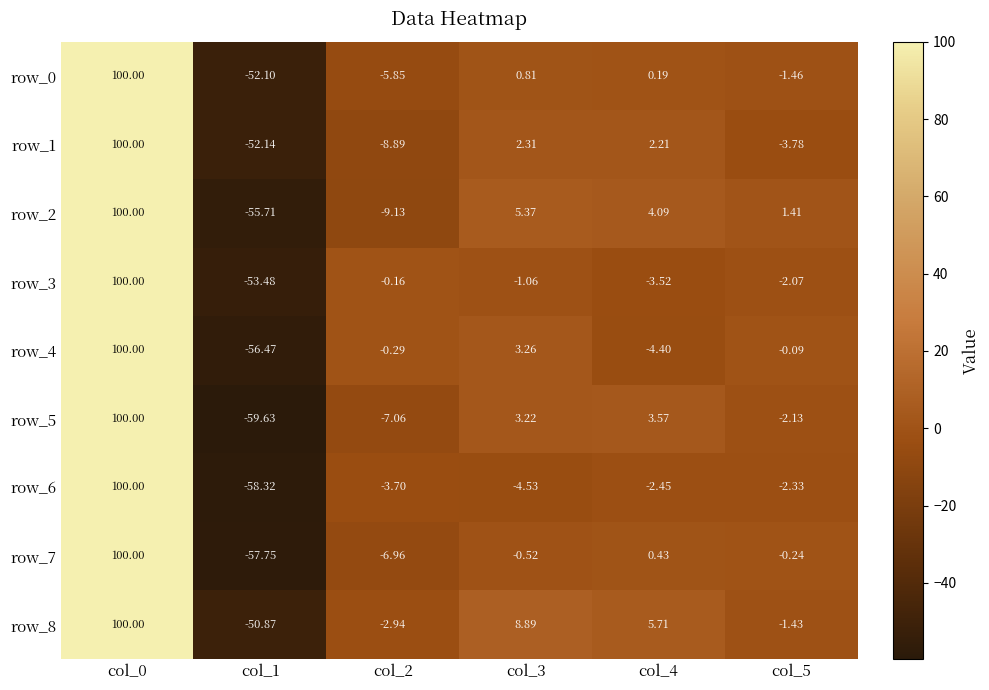

The value of row_8 at col_5 is -2.2. True or false?

False